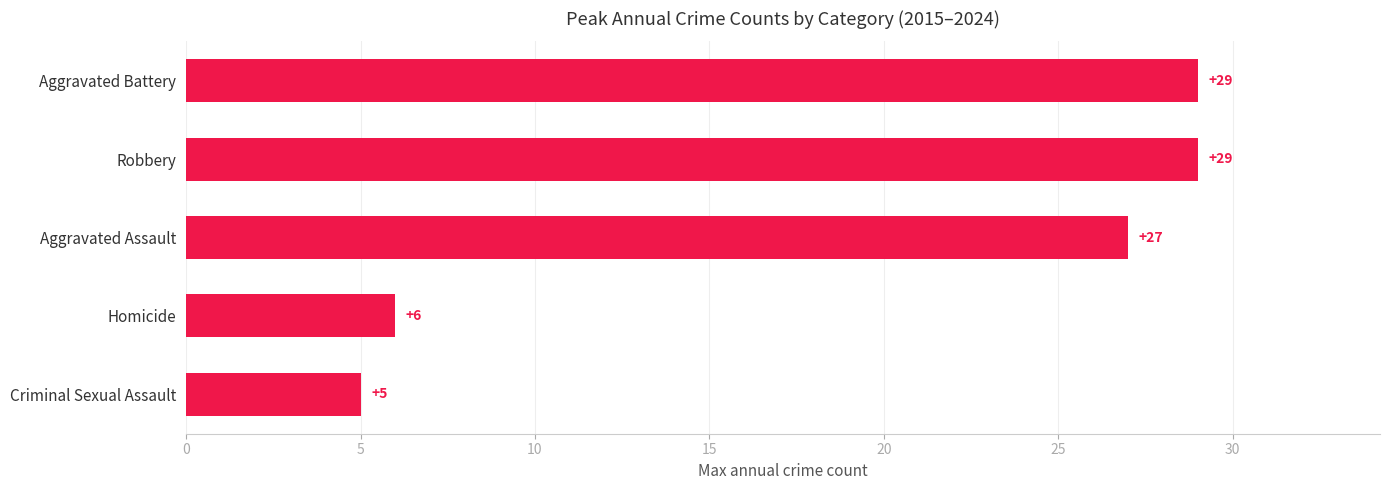

What is the difference between the maximum and minimum values?

24